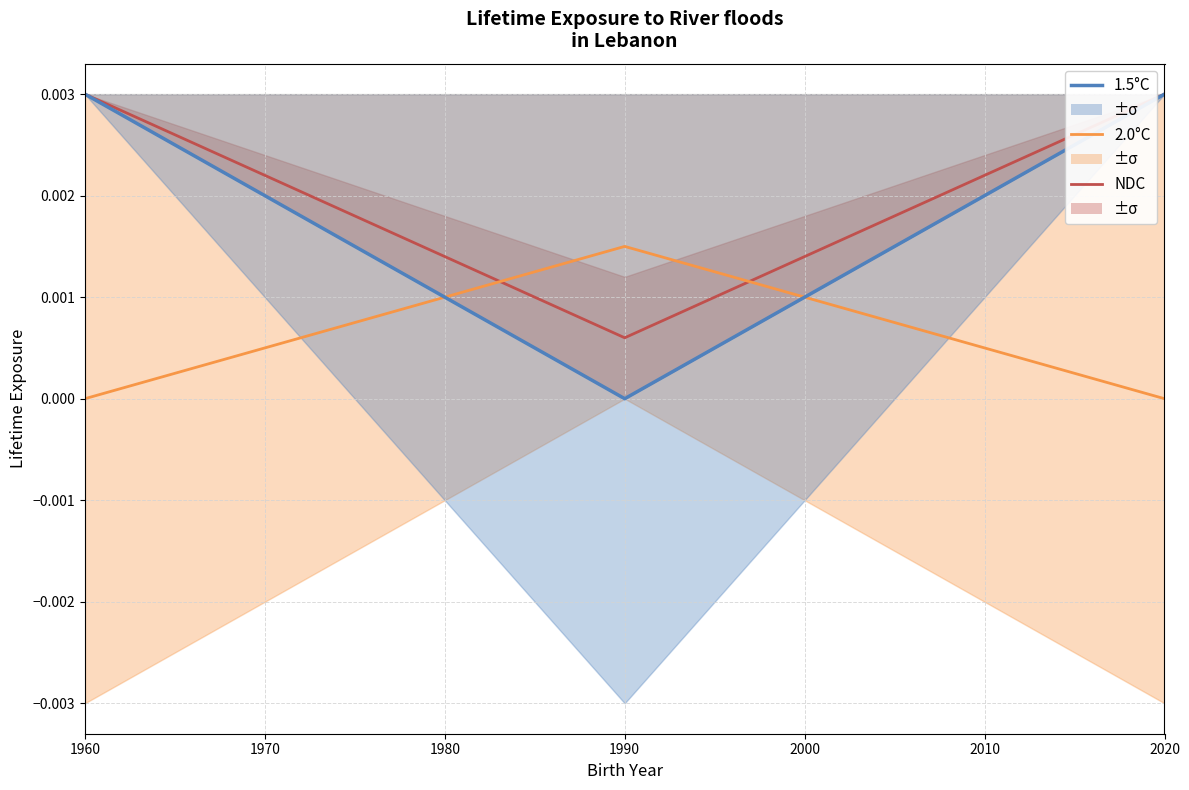

Does the chart have visible grid lines?

Yes